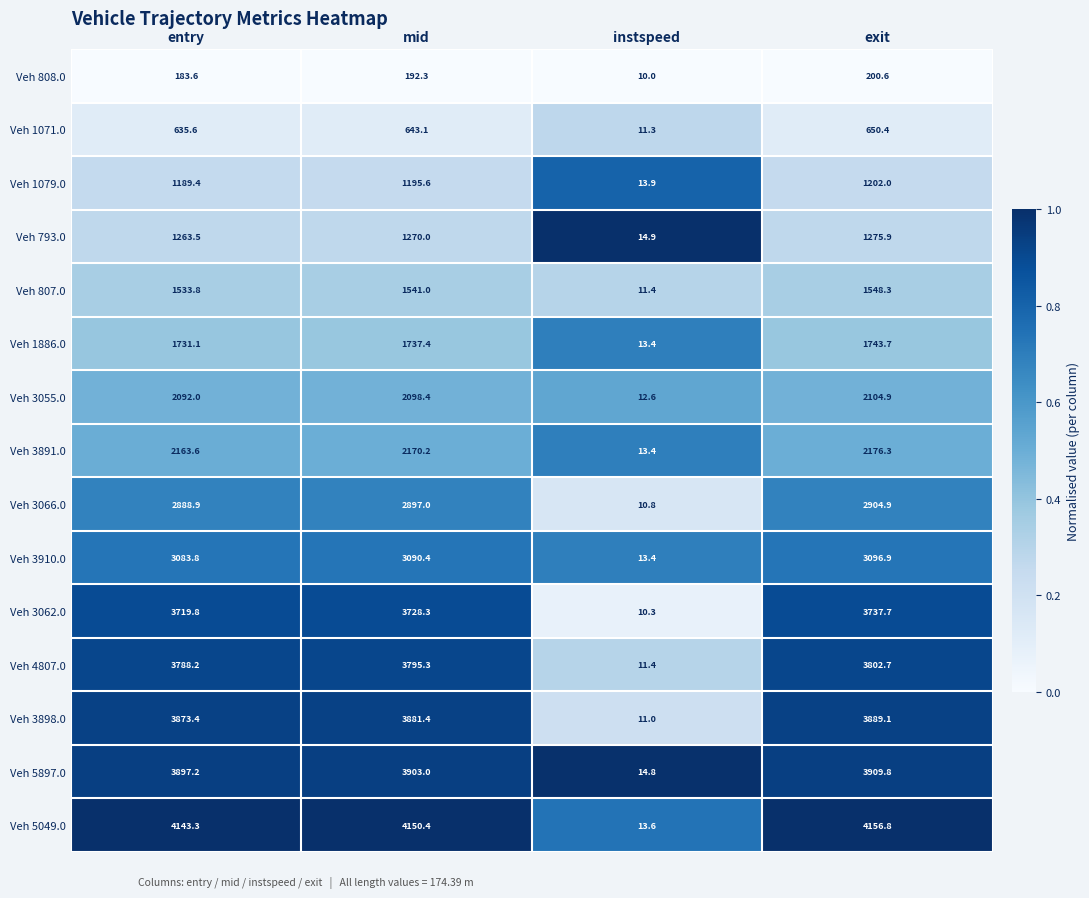

The Veh 807.0 series shows 11.4 at instspeed. True or false?

True